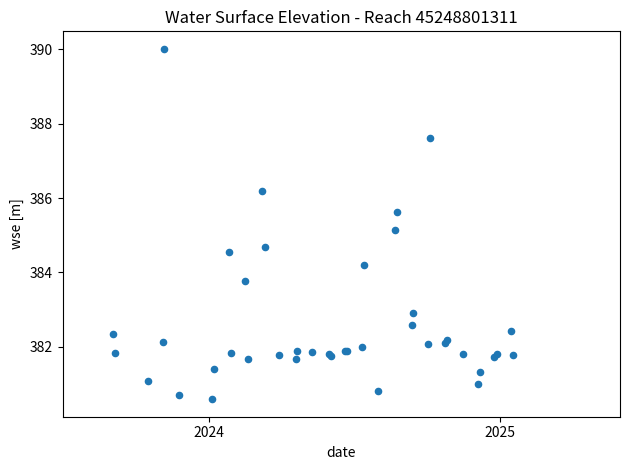

What Y value in the scatter plot is closest to 385?

385.1